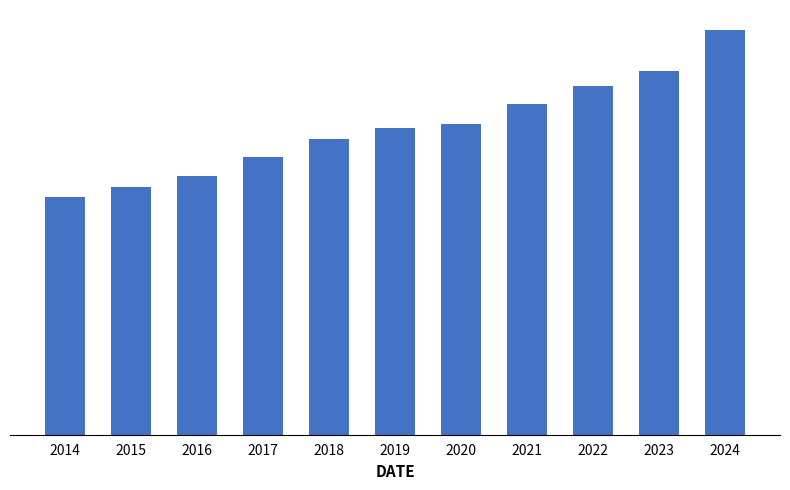

What is the sum of all values?

1383.3